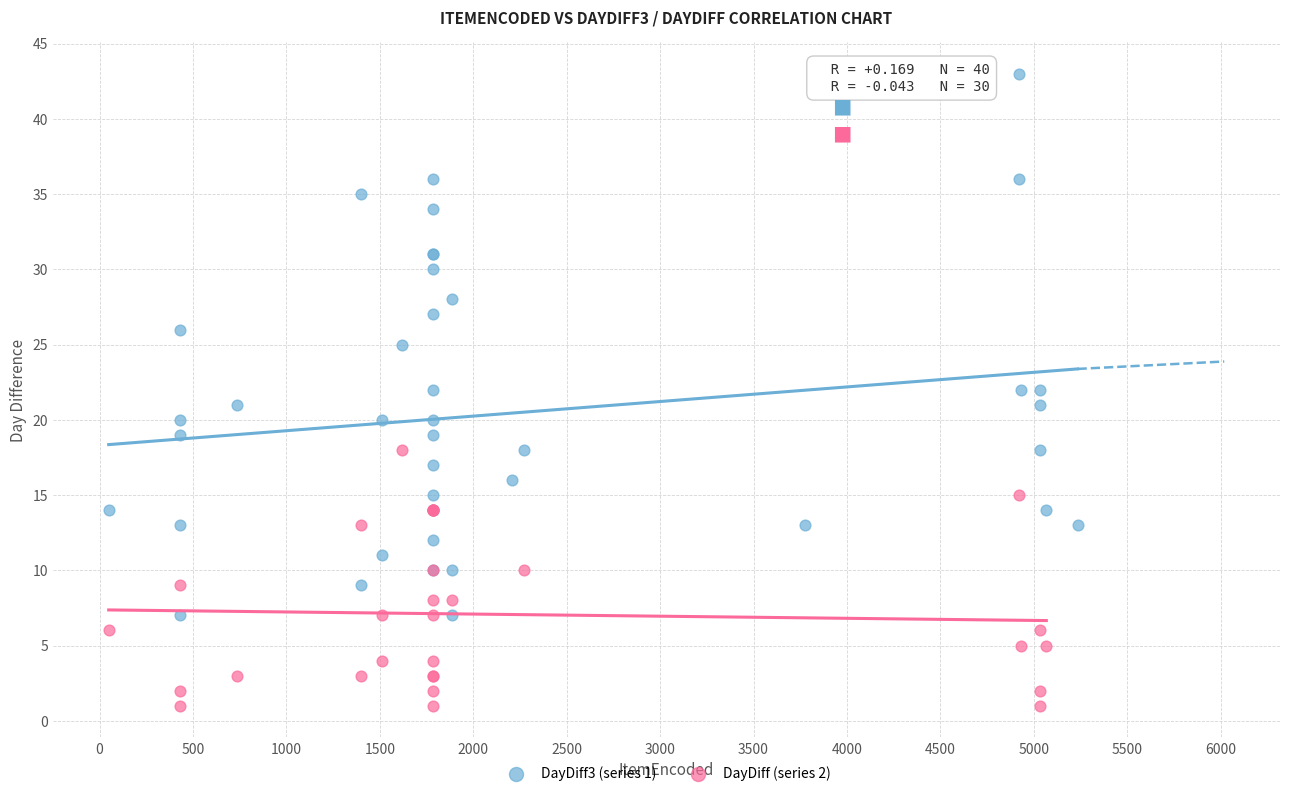

Which series reaches the maximum Y coordinate?

DayDiff3 (series 1)